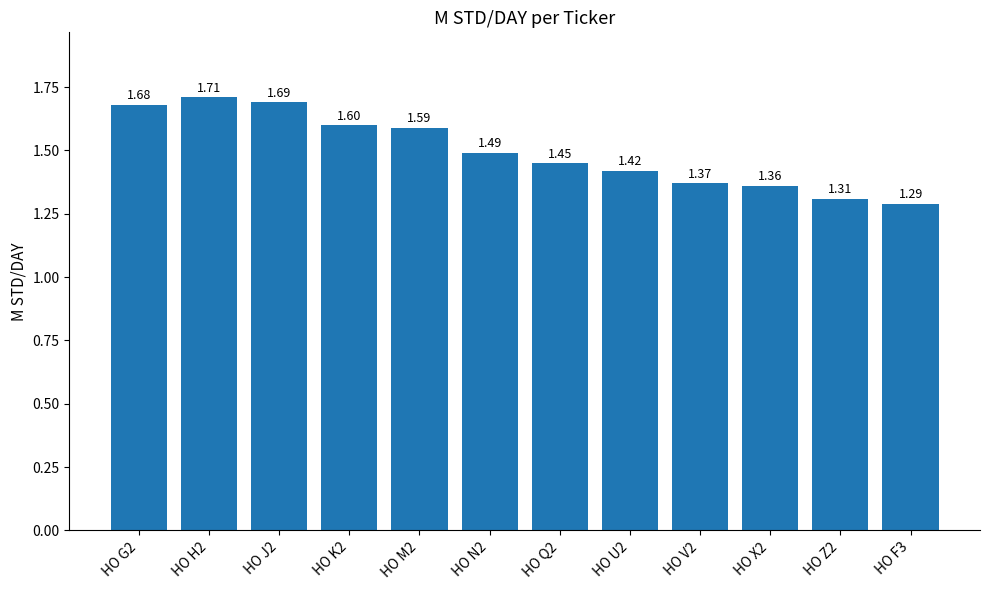

What position from the left is HO F3?

12